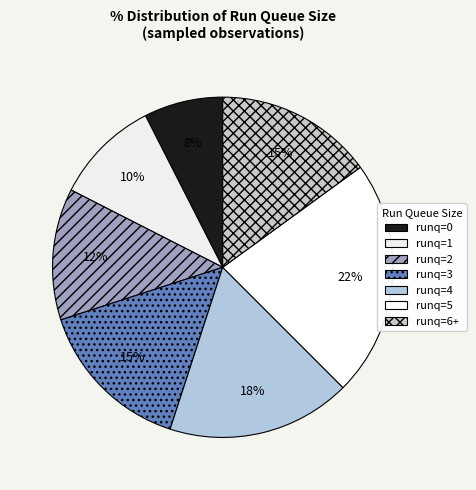

How many slices are in this pie chart?

7